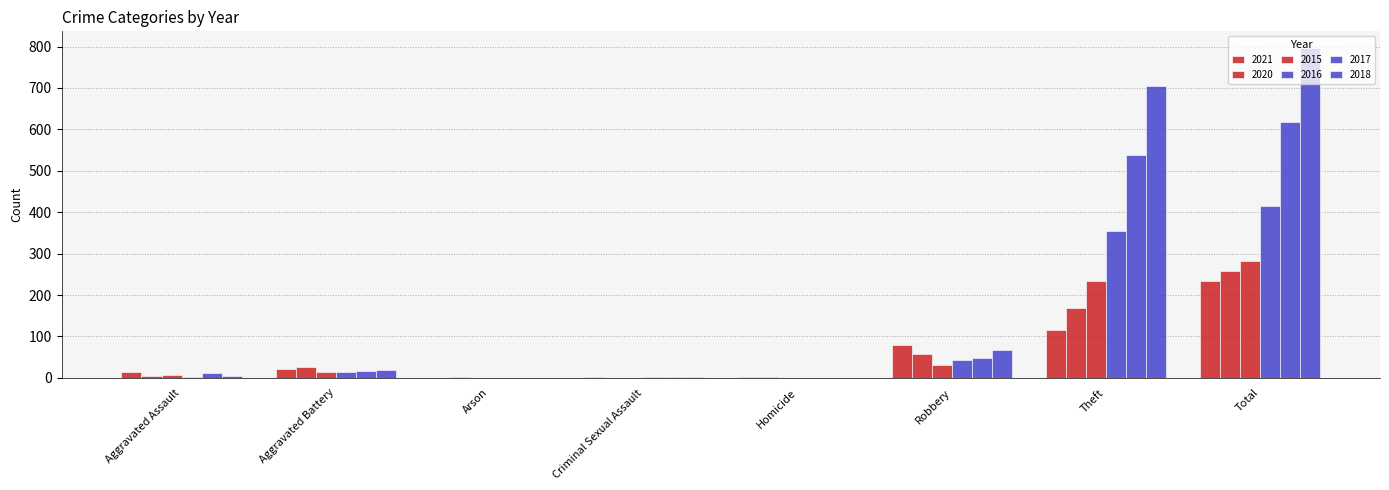

Does the chart contain stacked bars?

No